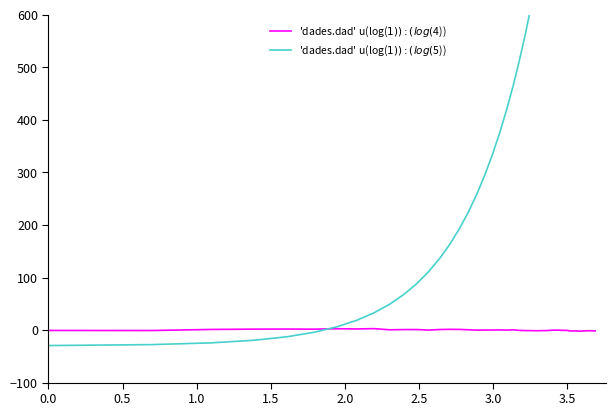

How many values in 'dades.dad' u(log($1)):(log($4)) are above zero?

17